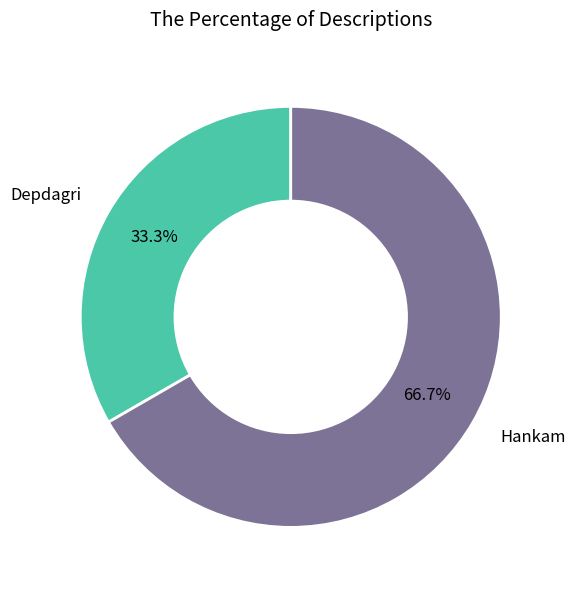

Which has a higher value, Hankam or Depdagri?

Hankam